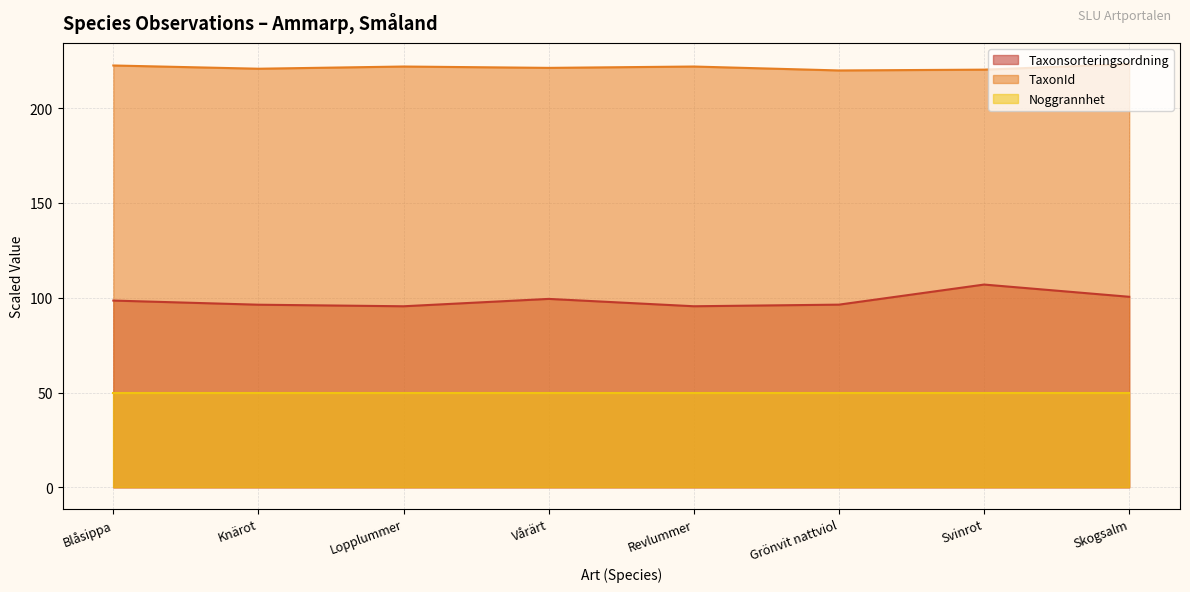

What are all the series names shown in the legend?

Taxonsorteringsordning, TaxonId, Noggrannhet